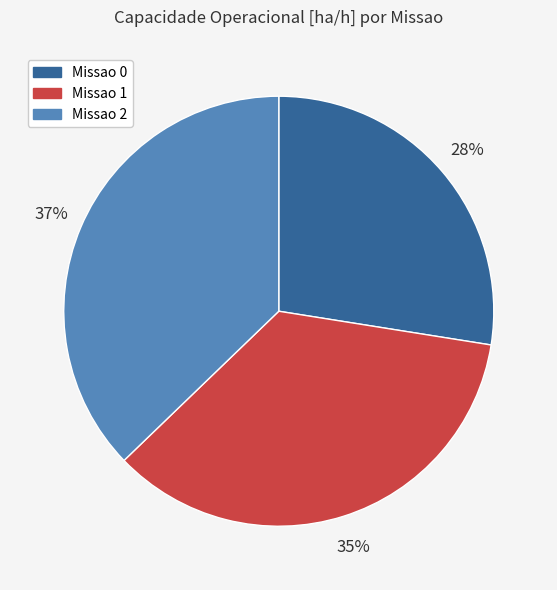

How many slices are in this pie chart?

3